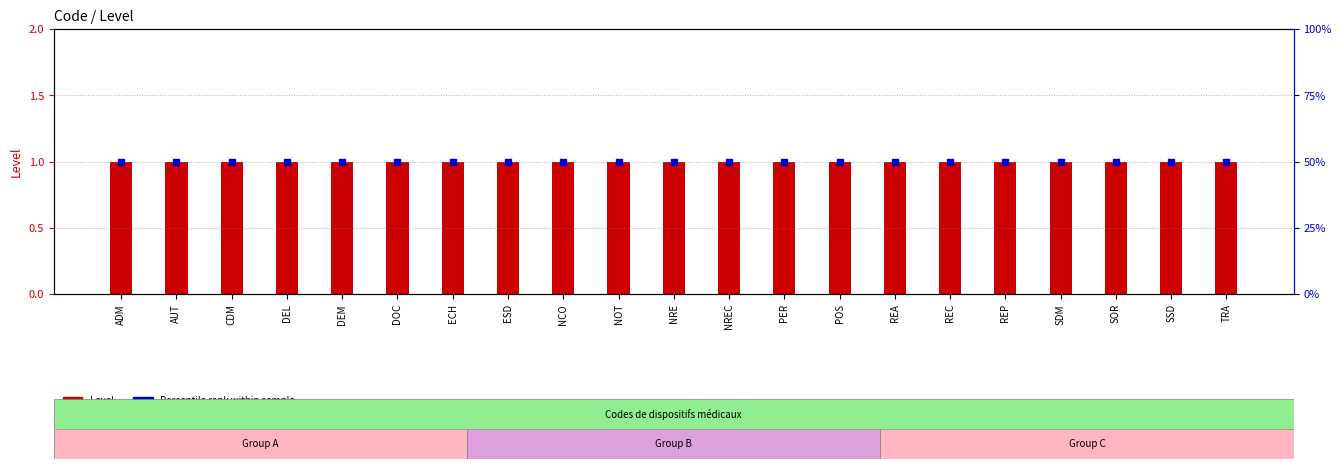

Which series contains the highest Y value?

Percentile rank